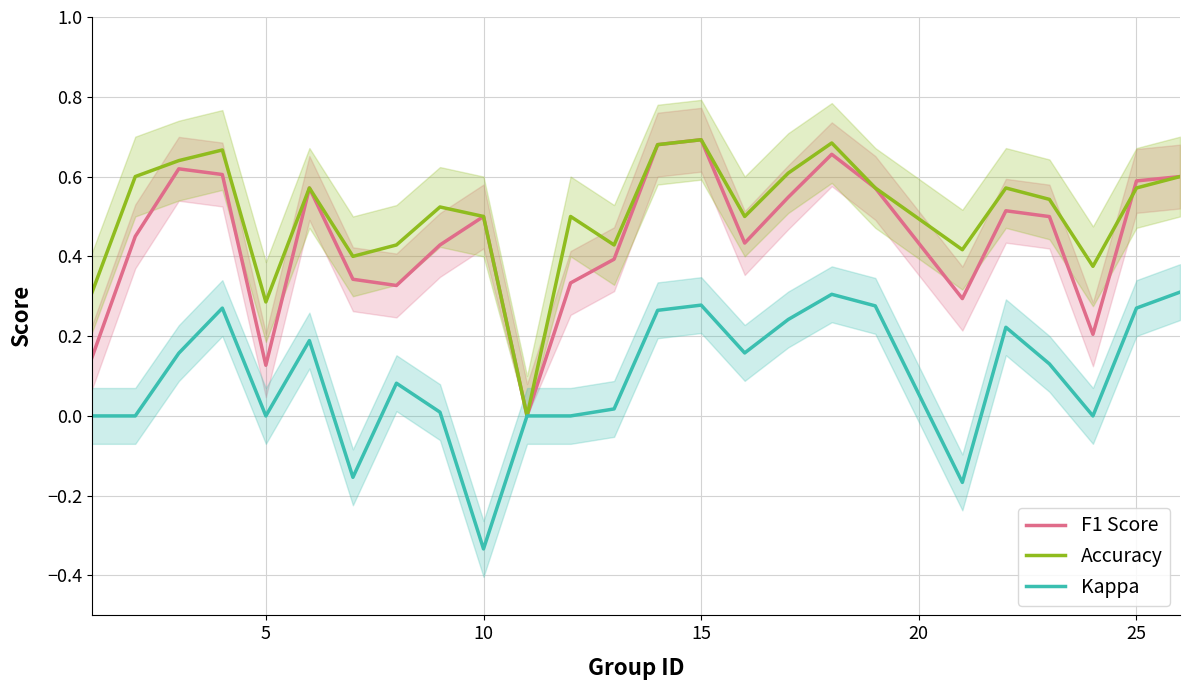

Where is the first local minimum for Accuracy?

5